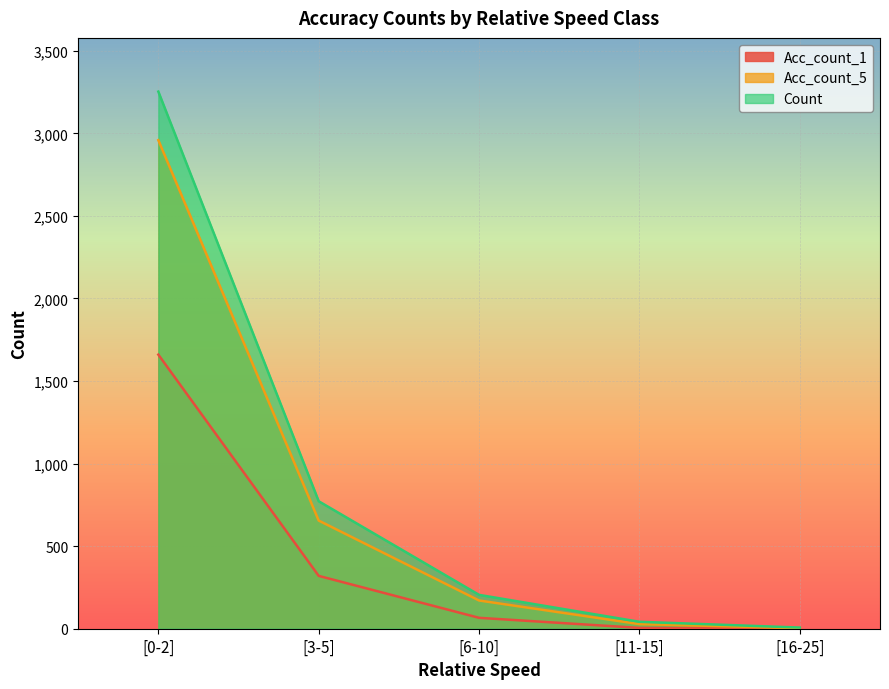

How many data points in Count are above 205?

2